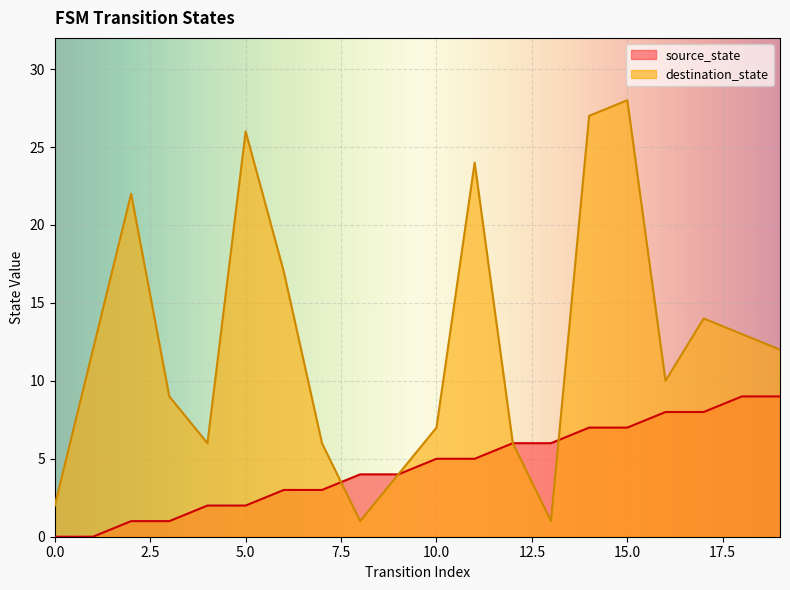

List the series in order of their peak value, lowest first.

source_state, destination_state